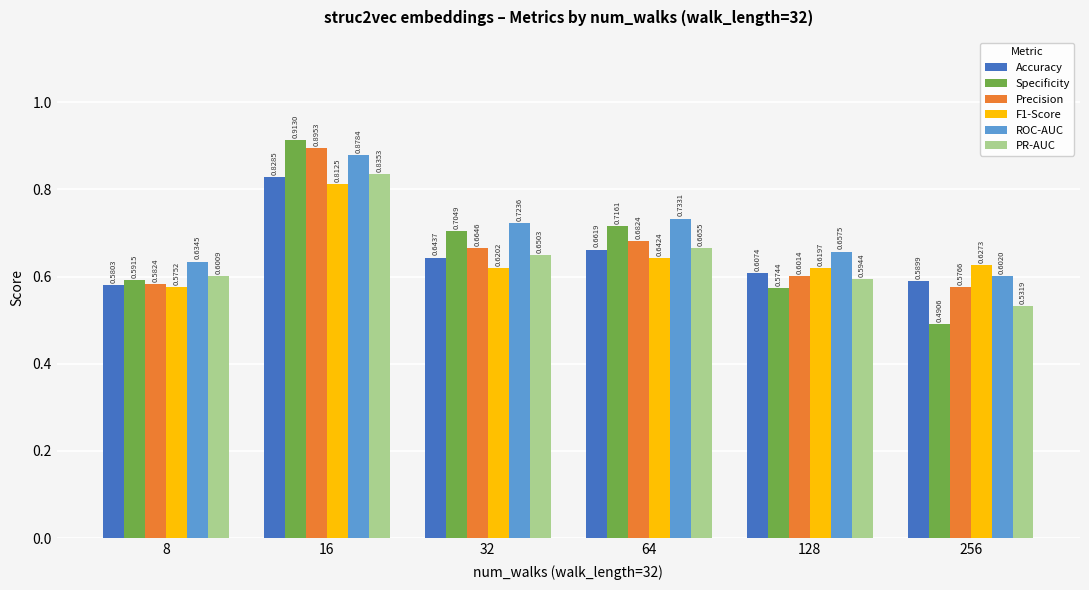

What is the difference between the second highest and second lowest values in the Accuracy series?

0.1